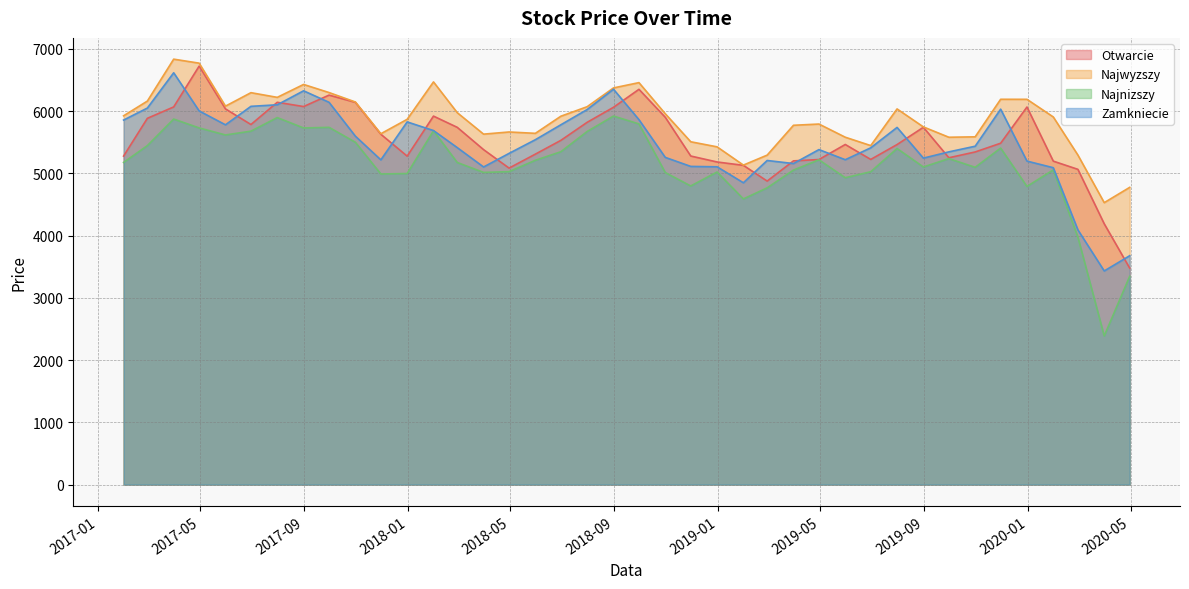

Is it true that Najwyzszy equals 1534.7 at 2019-04-30?

False